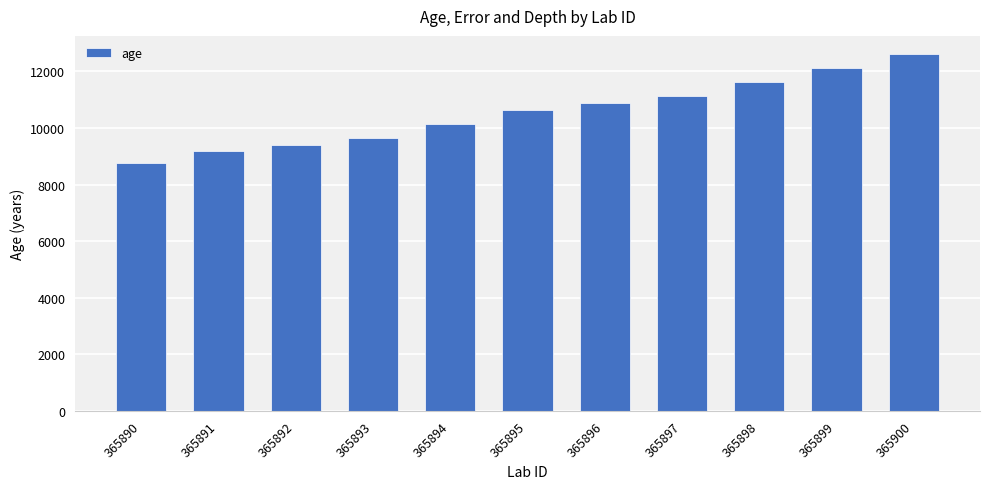

Reading left to right, extract all data points from this chart.

365890=8746	365891=9177	365892=9397	365893=9640	365894=10142	365895=10636	365896=10883	365897=11128	365898=11635	365899=12126	365900=12625